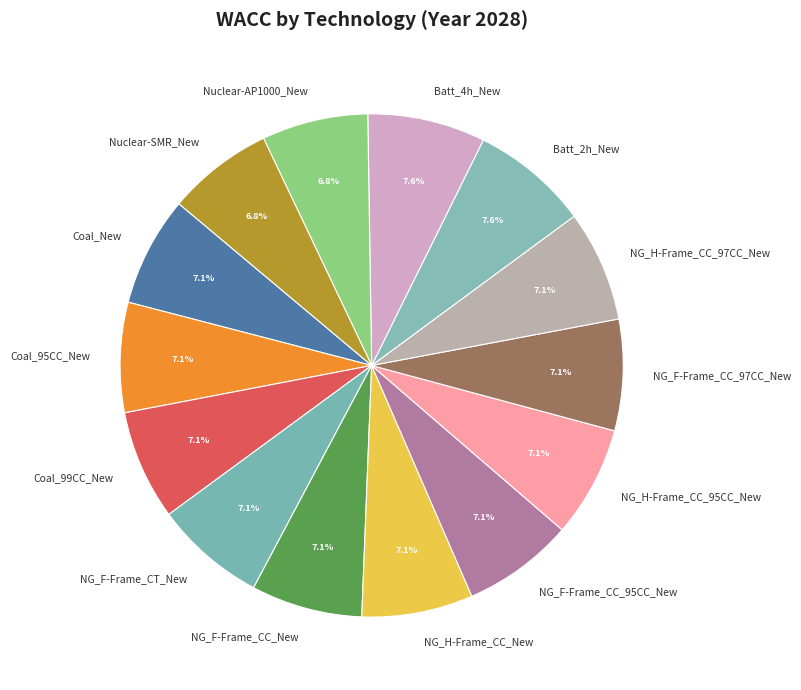

Is there any slice that represents more than half of the pie?

No